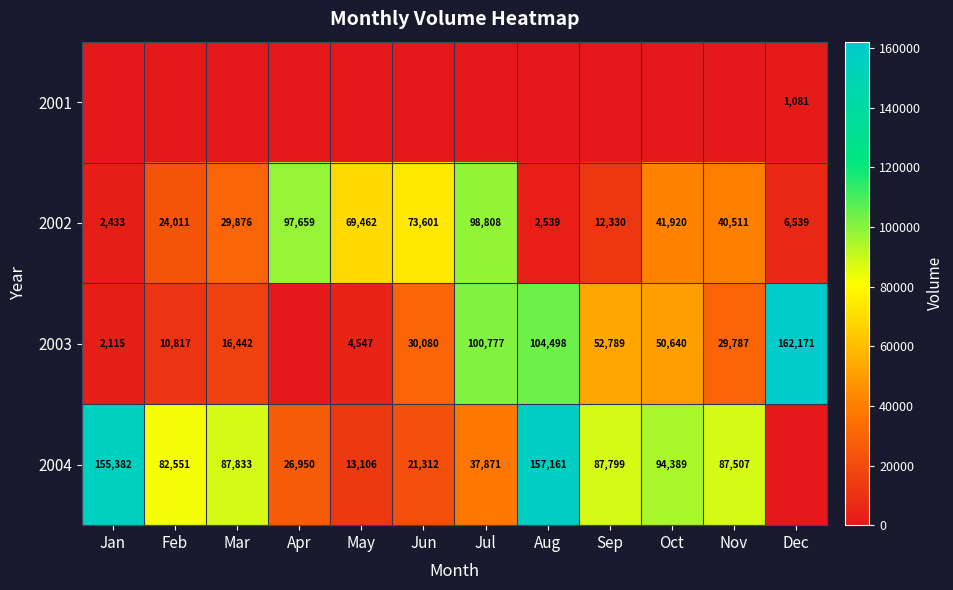

What is the minimum value for 2002?

2433